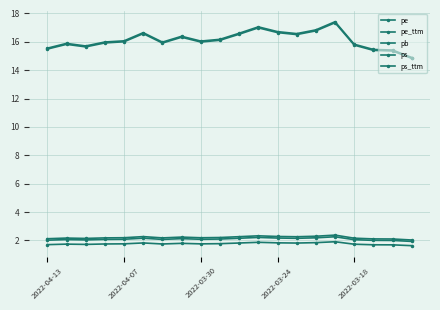

True or false: pb and ps cross at least once.

False